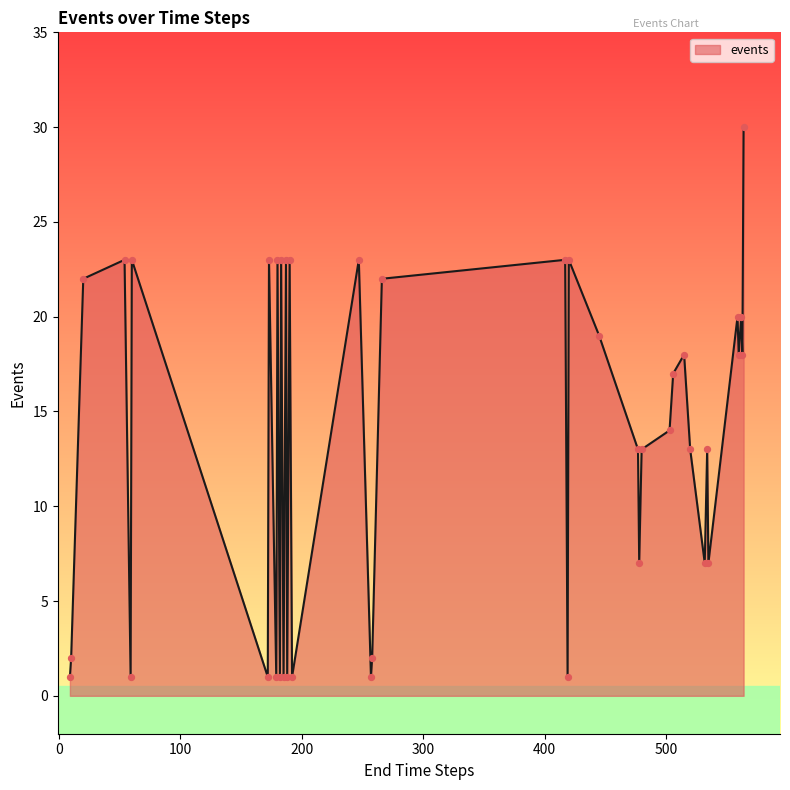

What is the difference between the maximum and minimum values?

29